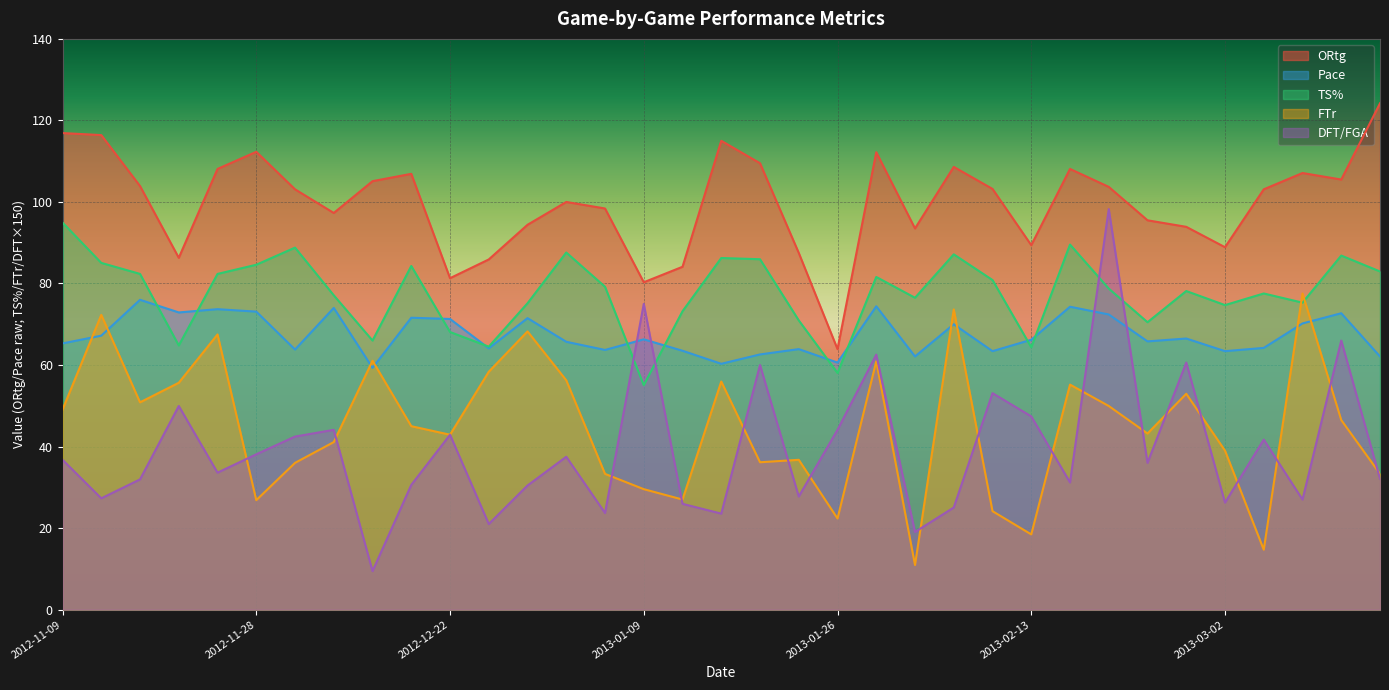

How many data points in TS% are above 78?

19